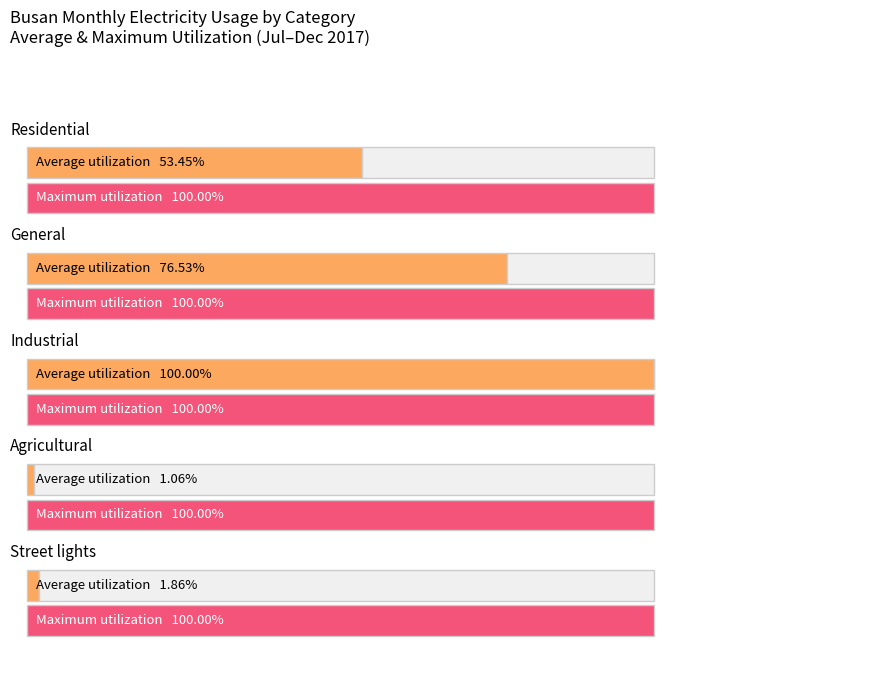

Are the bars grouped side by side (vs. stacked)?

Yes